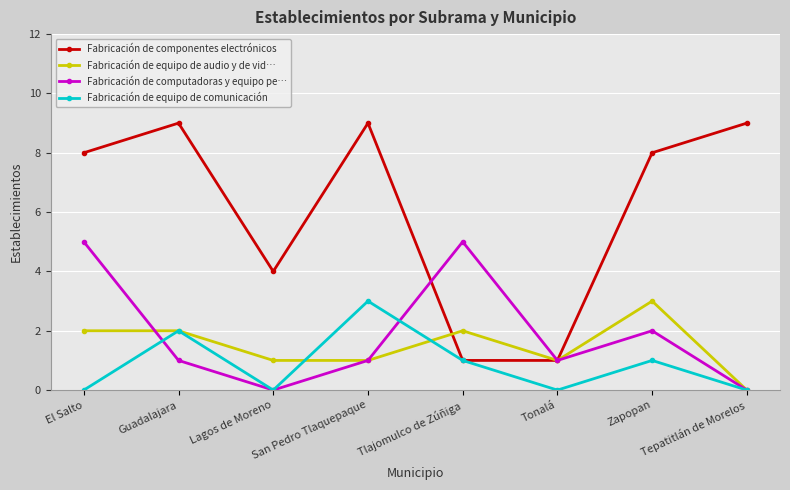

At how many categories does at least one series exceed 6?

5